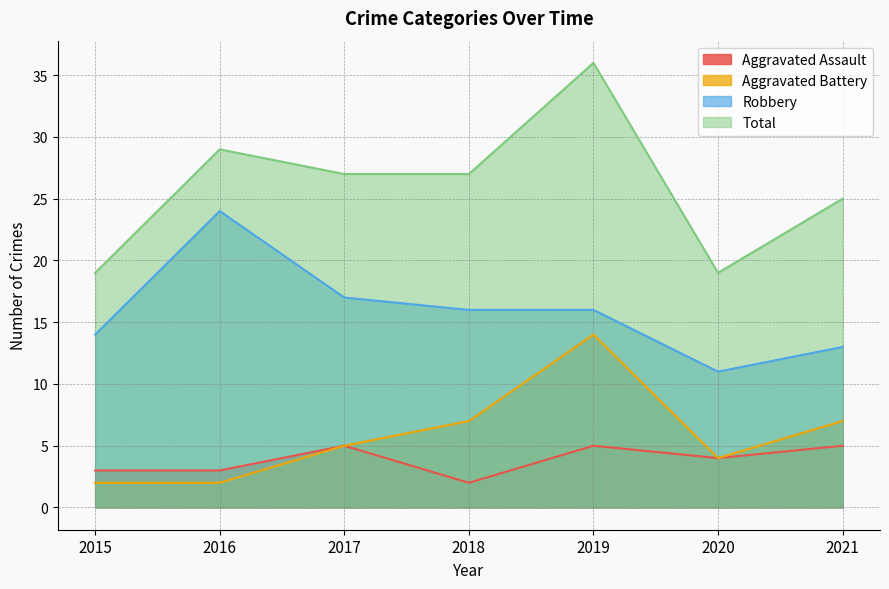

Reading right to left, list all the values displayed in this chart.

Aggravated Assault: 5	4	5	2	5	3	3
Aggravated Battery: 7	4	14	7	5	2	2
Robbery: 13	11	16	16	17	24	14
Total: 25	19	36	27	27	29	19